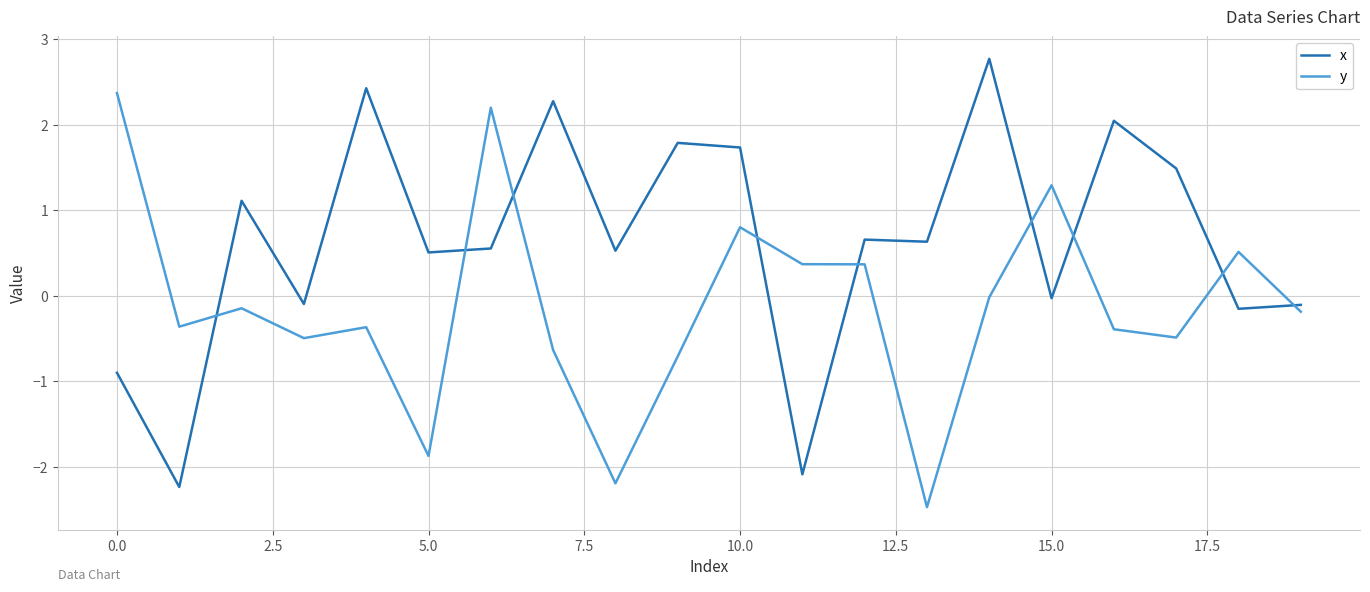

Which series has the largest total across all categories?

x